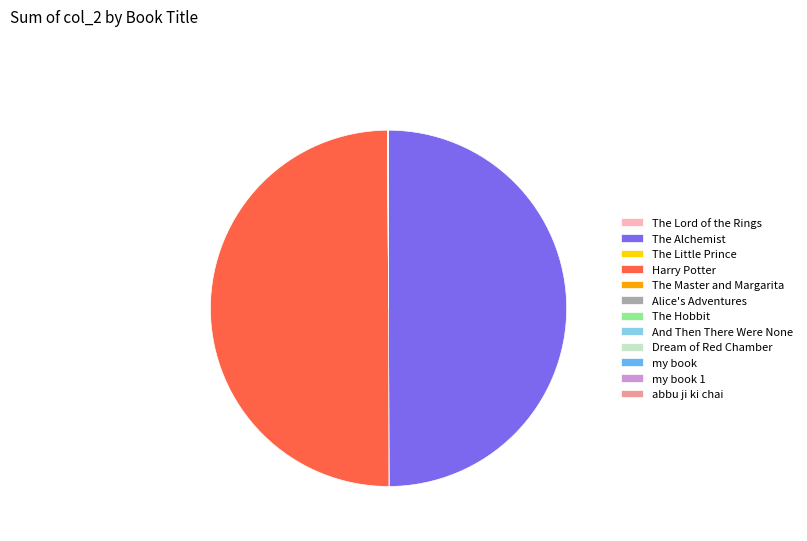

Rank the categories by value from lowest to highest.

abbu ji ki chai, my book 1, And Then There Were None, The Master and Margarita, Dream of the Red Chamber, The Little Prince, The Lord of the Rings, Alice's Adventures in Wonderland, The Hobbit, my book, The Alchemist, Harry Potter